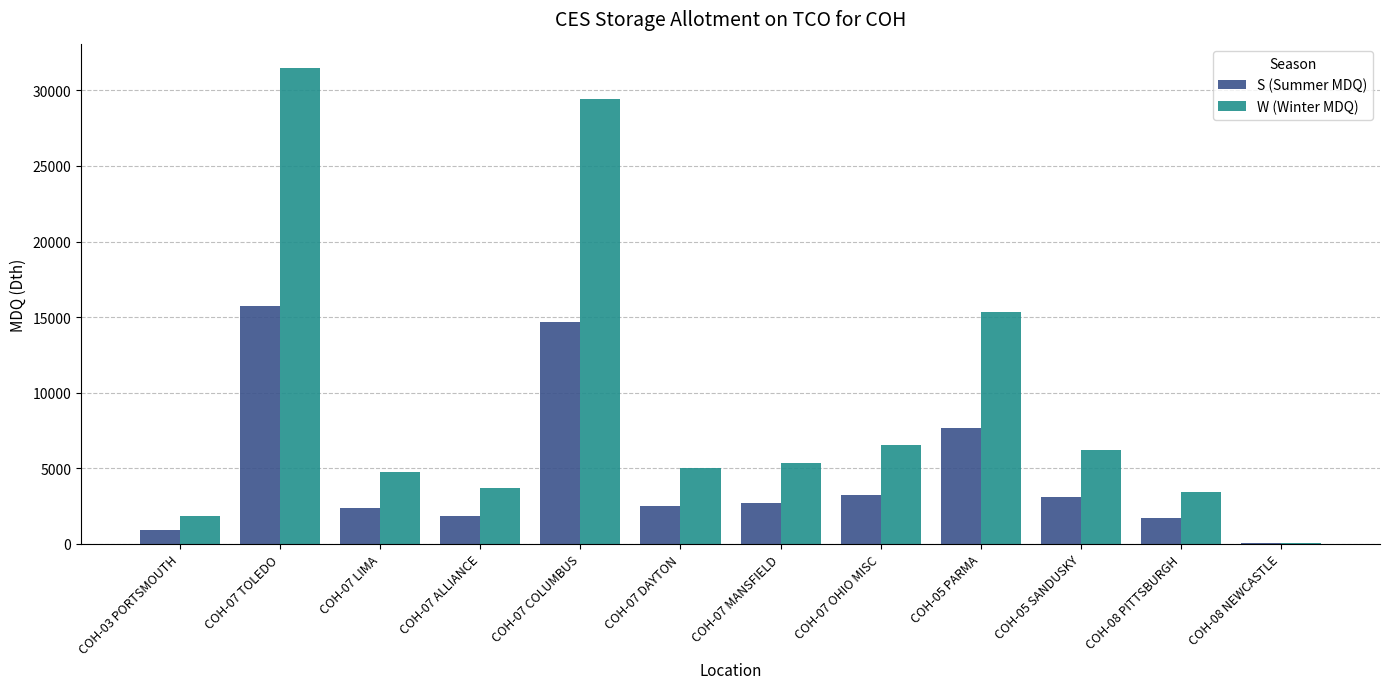

Is the value of W (Winter MDQ) at COH-07 DAYTON greater than the value of S (Summer MDQ) at COH-07 OHIO MISC?

Yes